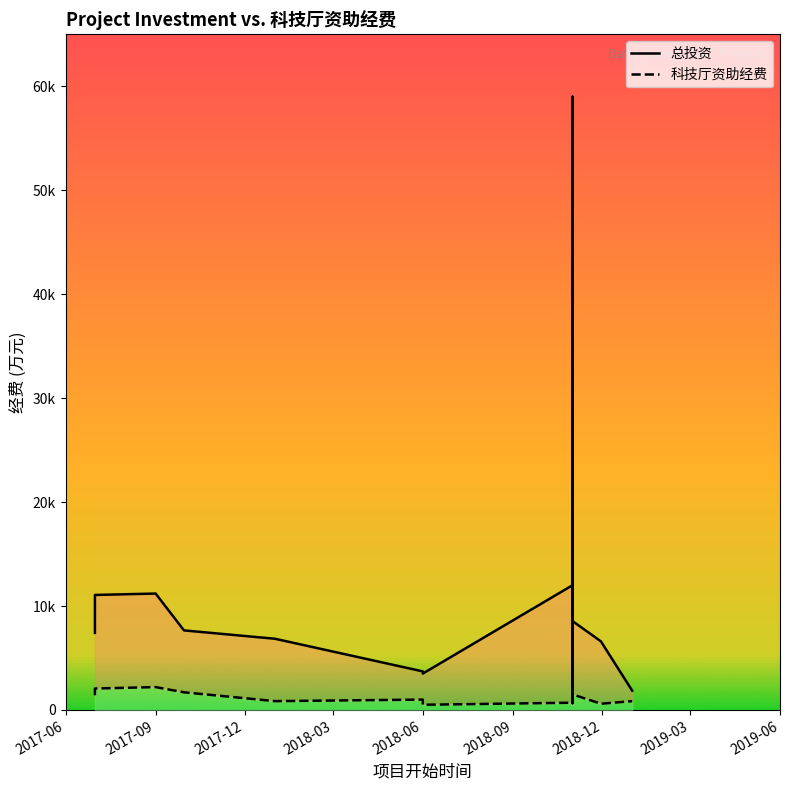

What is the spread (max minus min) of values at 2018-06?

2711.0